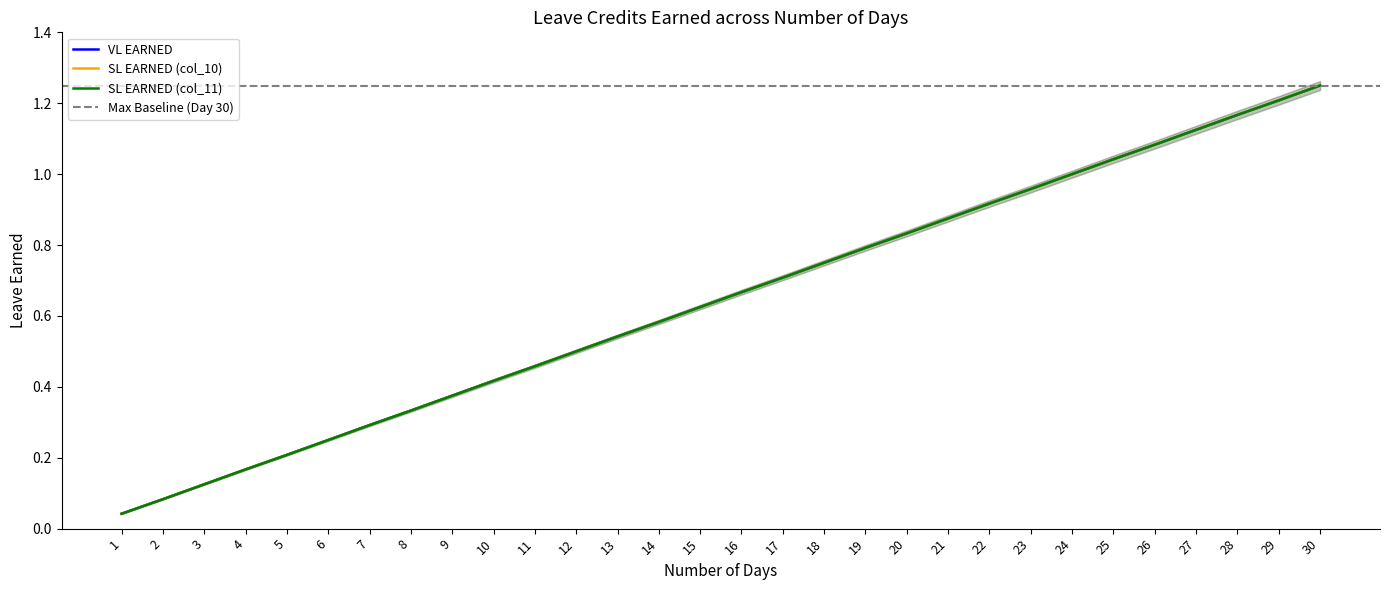

True or false: VL EARNED and SL EARNED (col_10) intersect in this chart.

False